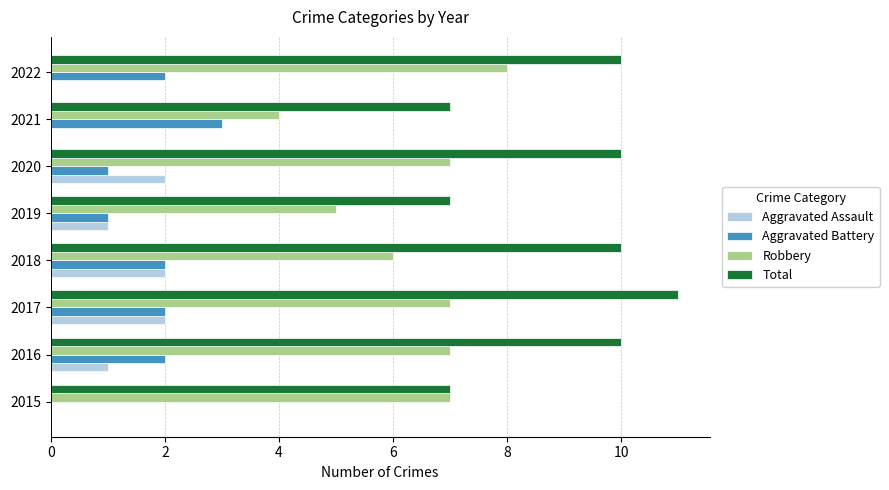

What is the total value across all series at 2019?

14